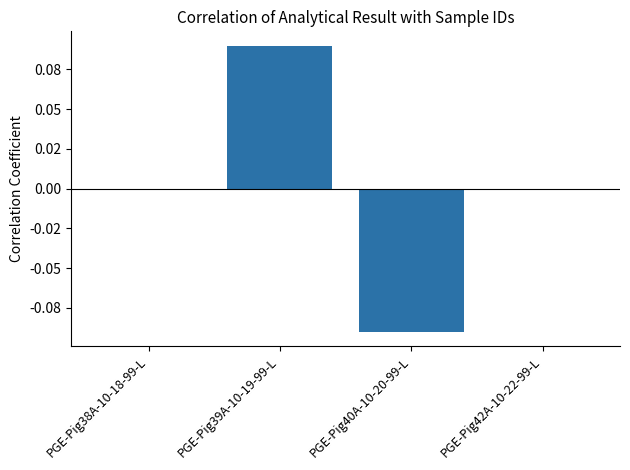

What is the label of the 1st bar from the left?

PGE-Pig38A-10-18-99-L